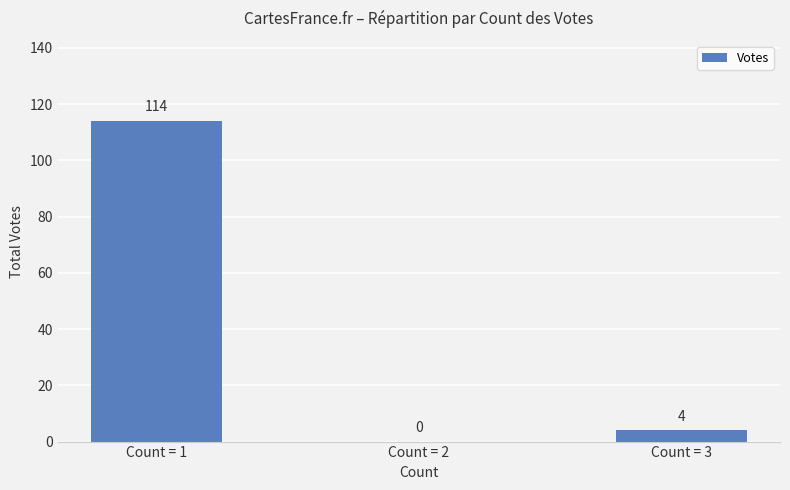

How many data points does each series have?

3